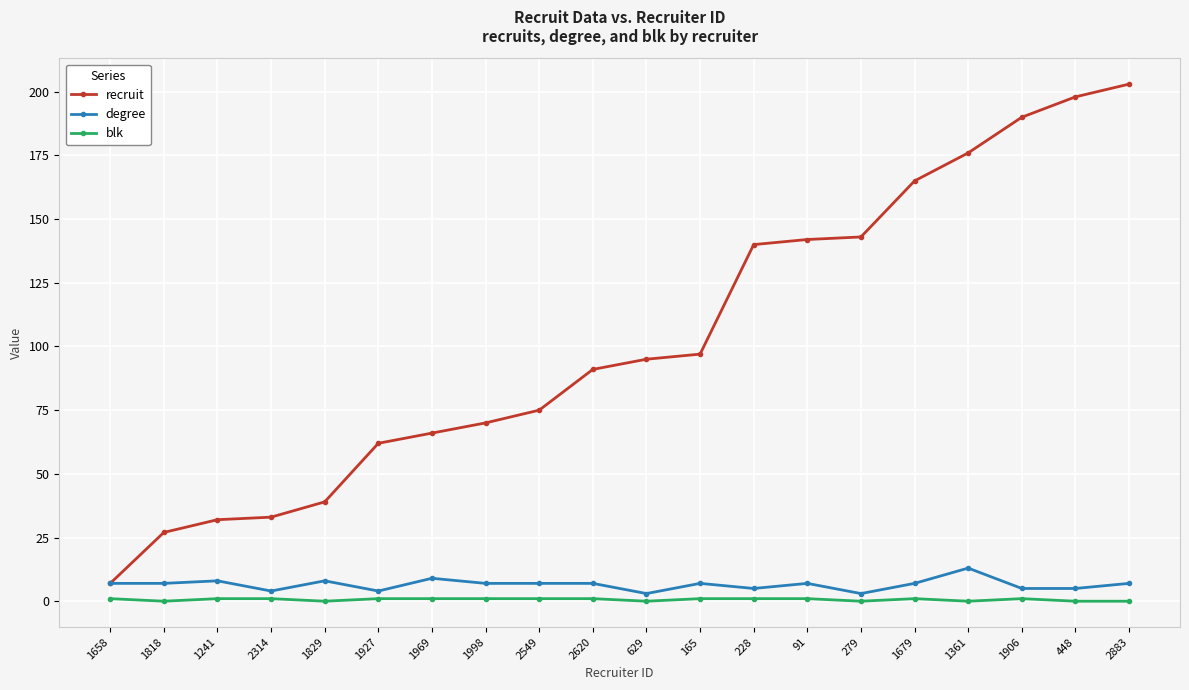

What is the difference between the second highest and second lowest values in the recruit series?

171